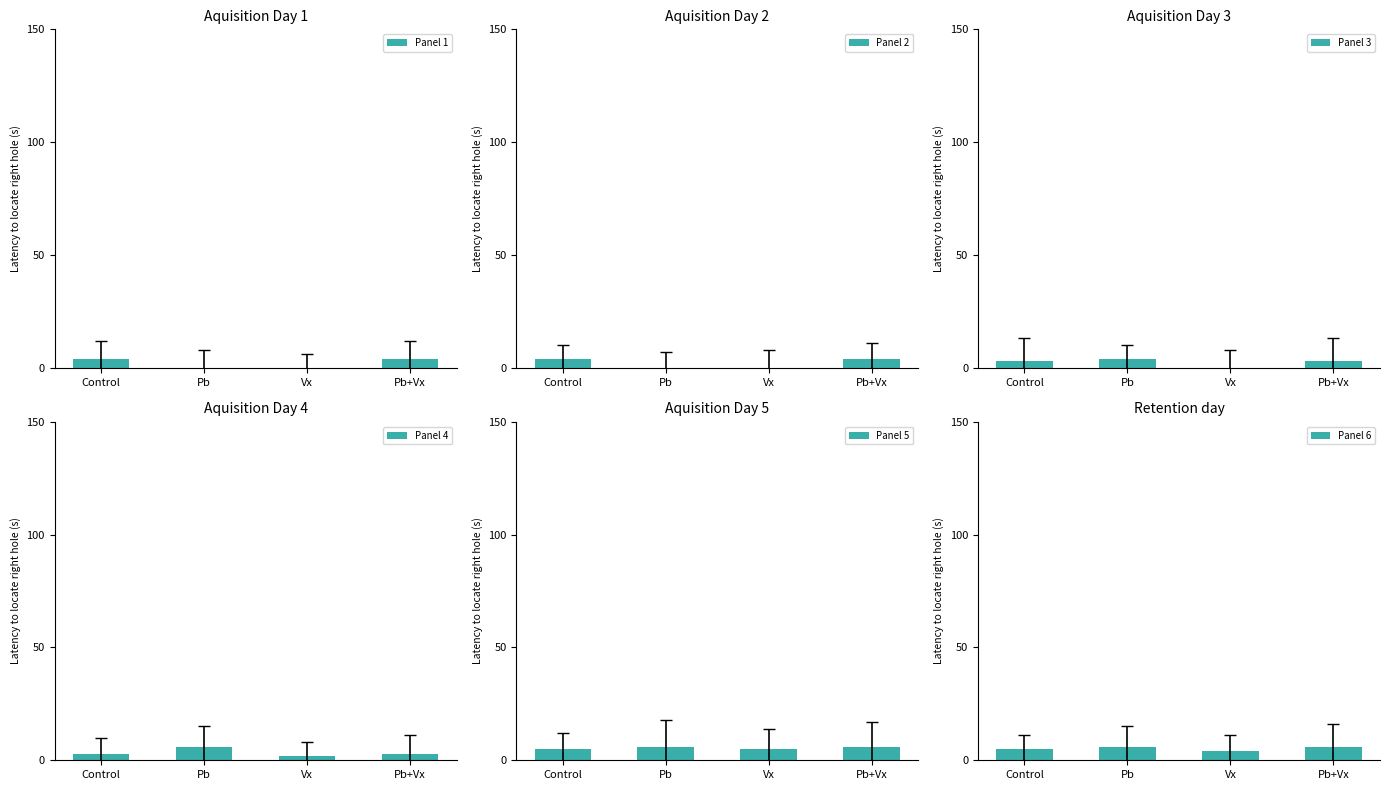

The Panel 4 series shows 2 at Pb. True or false?

False